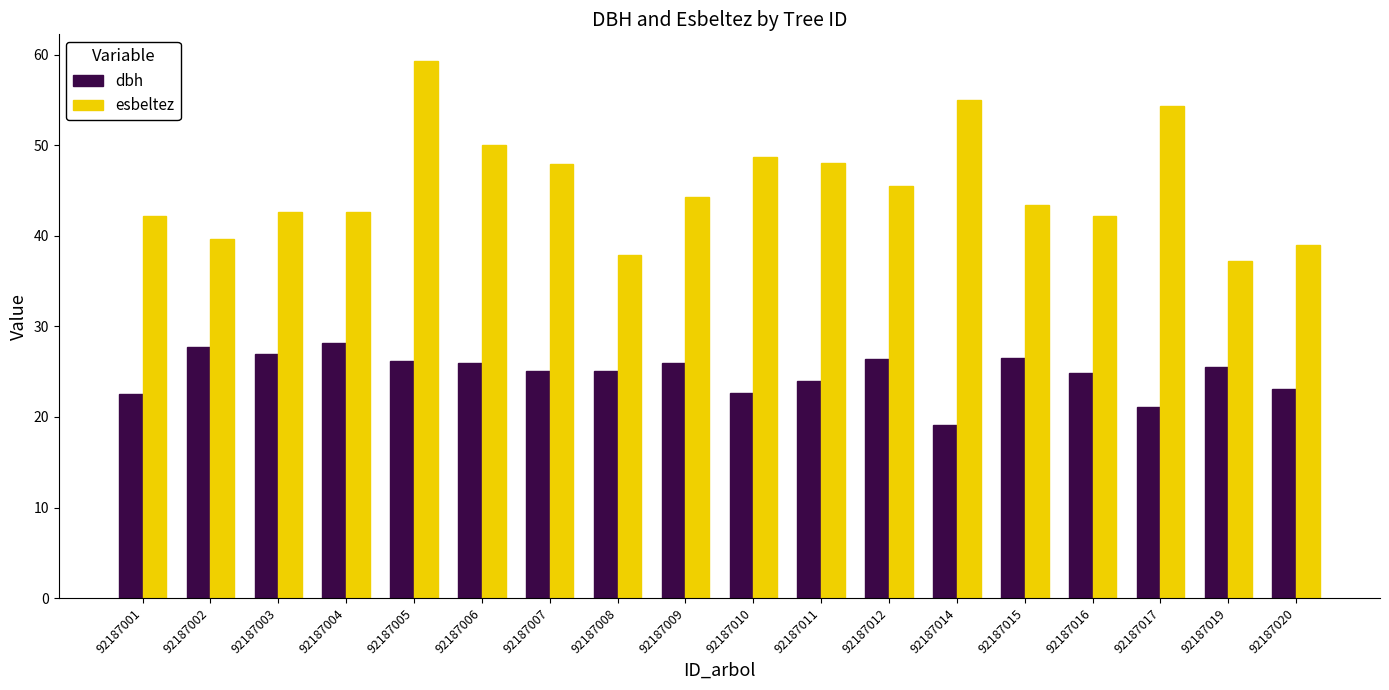

What is the difference between the maximum and minimum values in the esbeltez series?

22.0